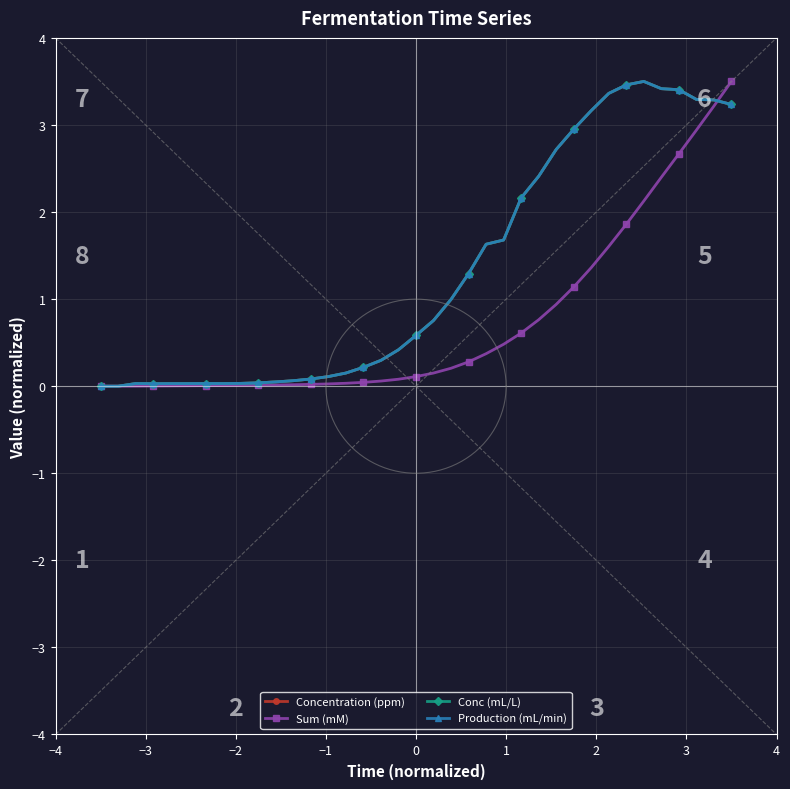

Which series ends up on top after the final intersection of Concentration (ppm) and Sum (mM)?

Sum (mM)